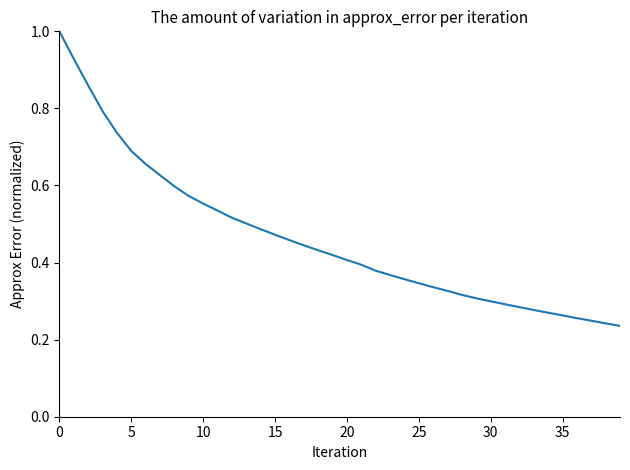

What is the maximum value shown in the chart?

1.0